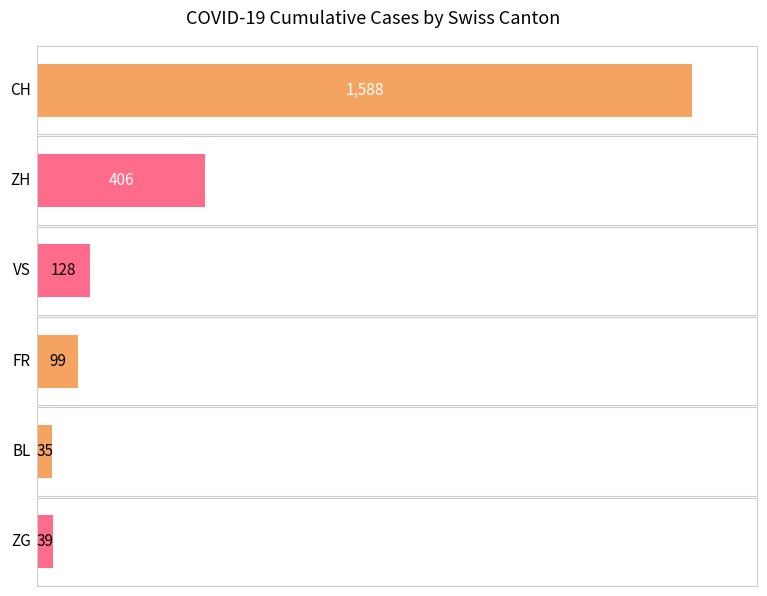

What are all the series names shown in the legend?

CH, ZH, VS, FR, BL, ZG